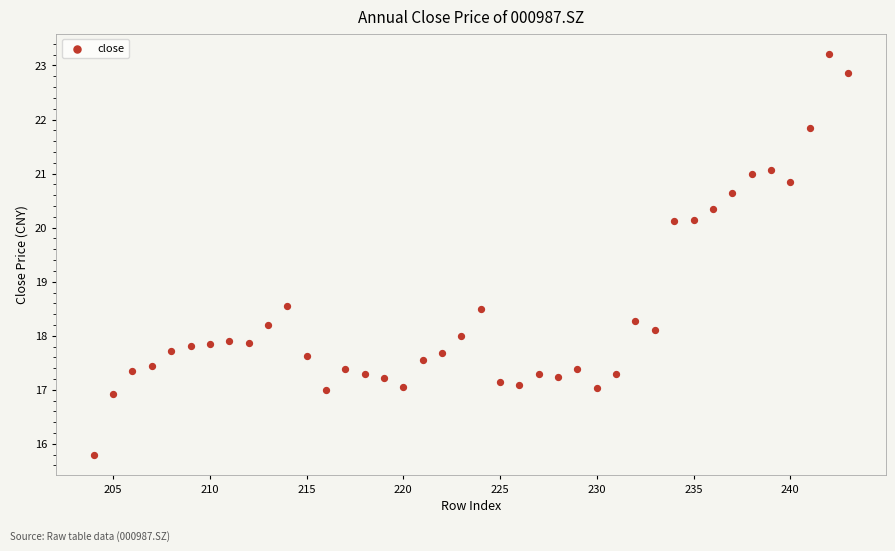

What is the range of Y values (max minus min)?

7.4